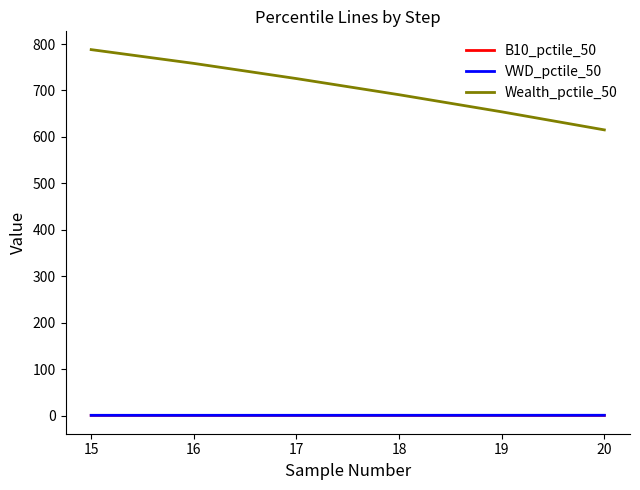

Which series has the largest total across all categories?

Wealth_pctile_50